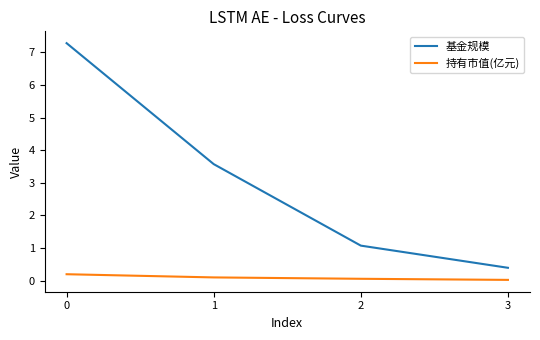

How many lines are shown in the chart?

2